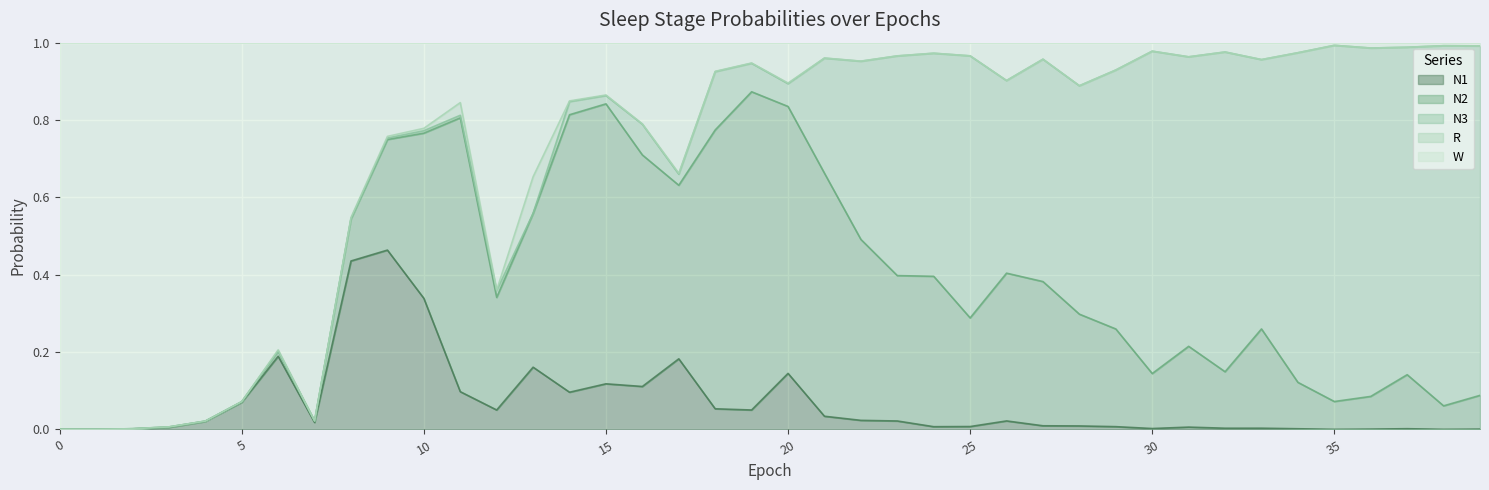

The N2 series shows 0.7 at 18. True or false?

True